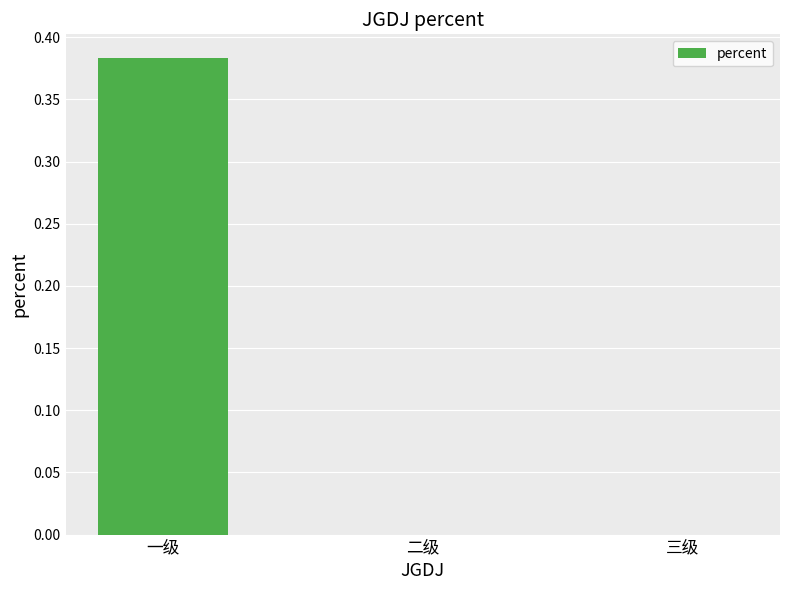

Which label corresponds to the largest value in the chart?

一级